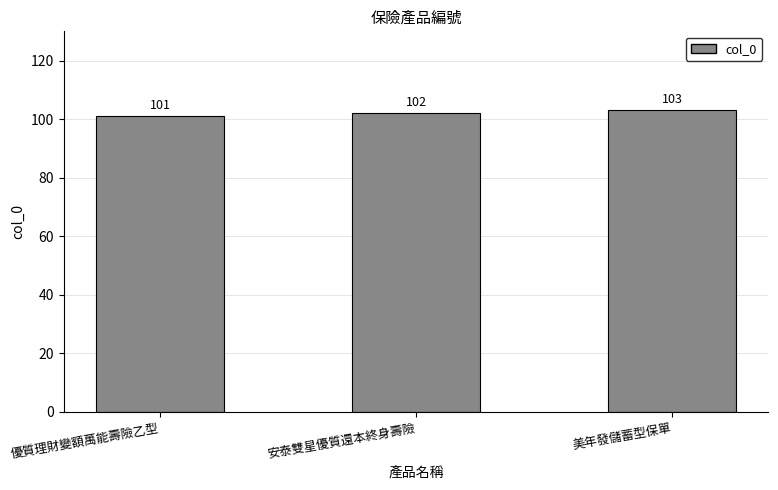

What is the ratio of the value at 美年發儲蓄型保單 to the value at 優質理財變額萬能壽險乙型?

1.0